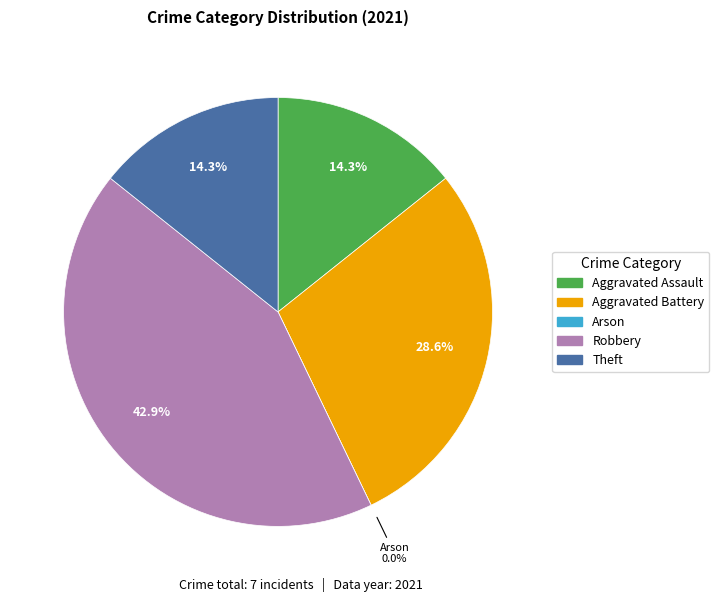

How much of the chart is everything except Theft?

85.7%